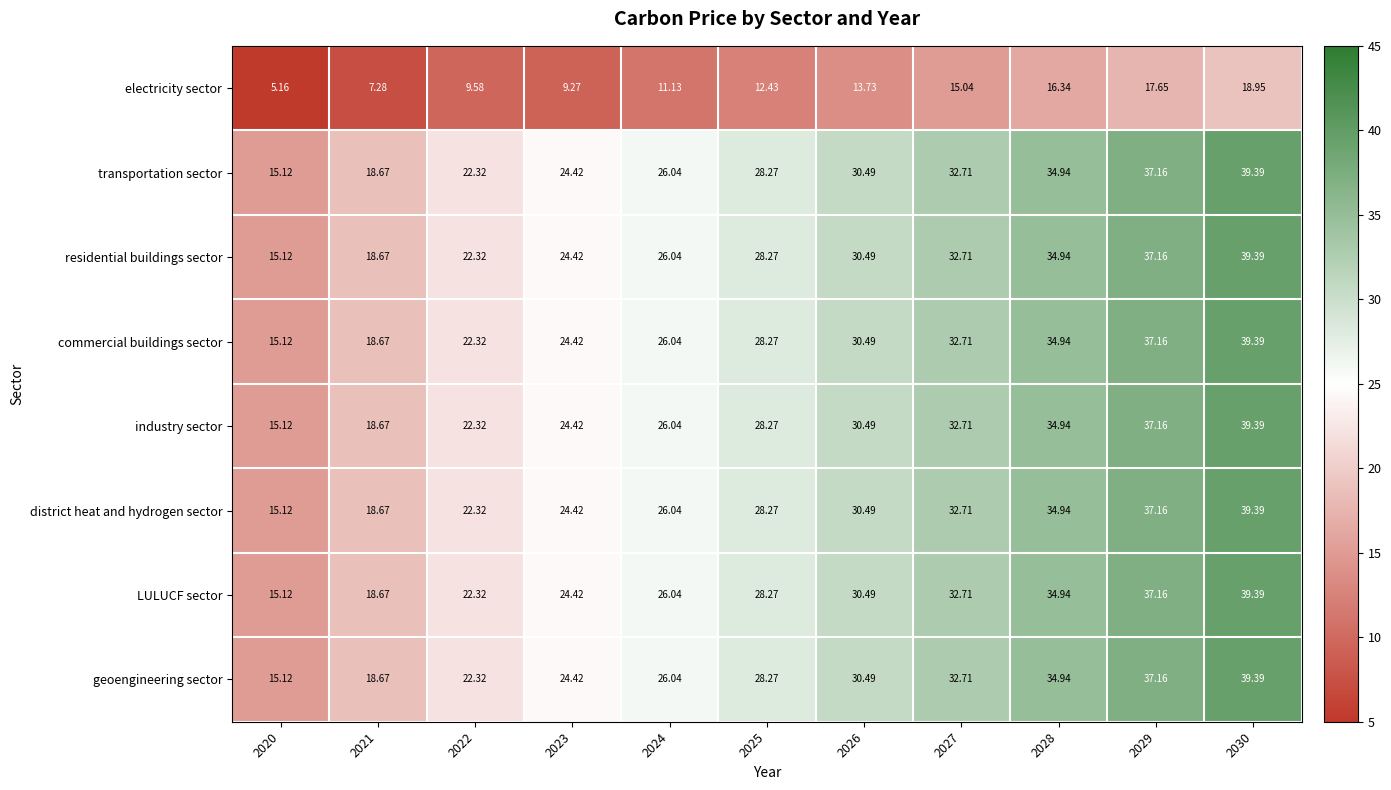

What is the total value across all series at 2029?

277.8